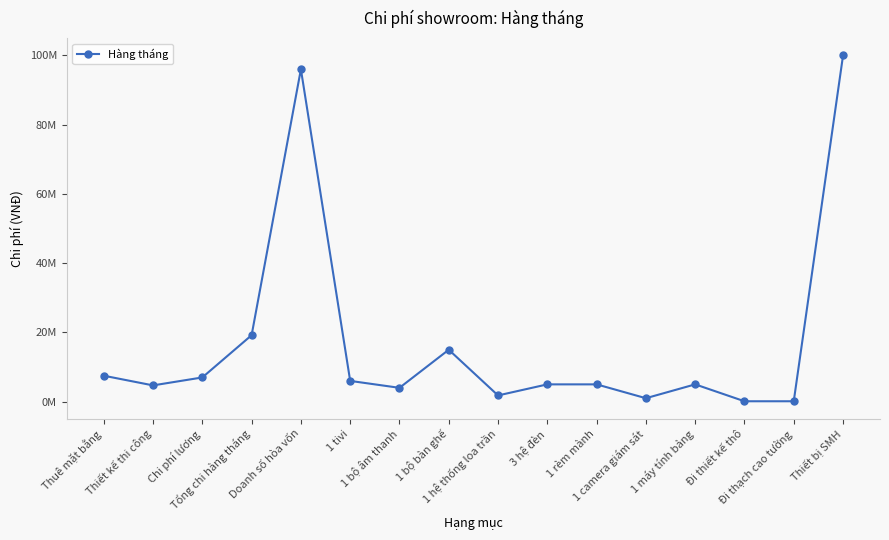

Rank the categories by value from lowest to highest.

Đi thiết kế thô, Đi thạch cao tường, 1 camera giám sát, 1 hệ thống loa trần, 1 bộ âm thanh, Thiết kế thi công, 3 hệ đèn, 1 rèm mành, 1 máy tính bảng, 1 tivi, Chi phí lương, Thuê mặt bằng, 1 bộ bàn ghế, Tổng chi hàng tháng, Doanh số hòa vốn, Thiết bị SMH